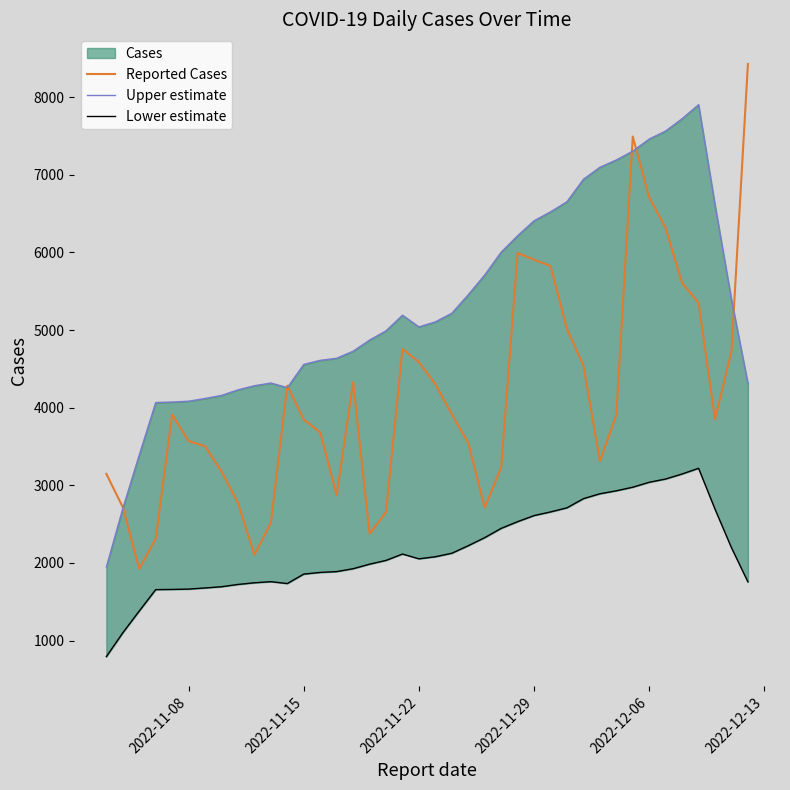

What is the highest value of the Reported Cases series?

8428